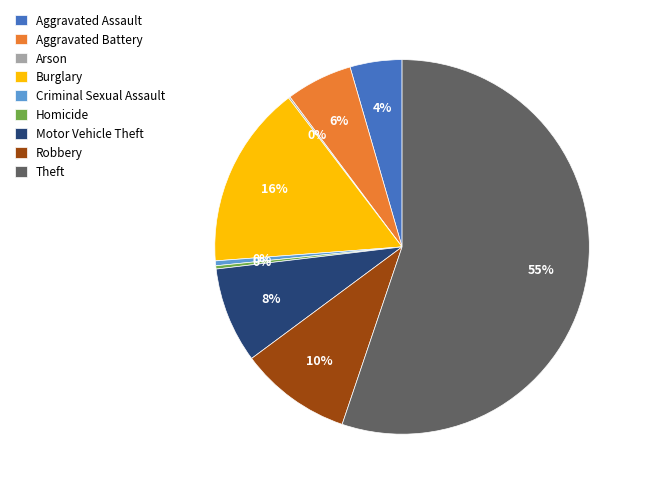

Approximately how many times larger is the value at Homicide compared to Criminal Sexual Assault?

0.7